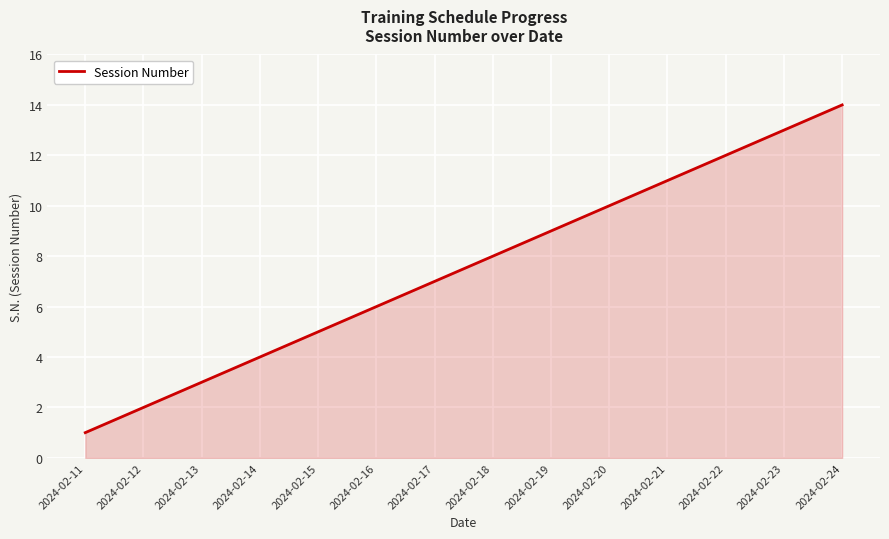

Reading left to right, what are all the values shown in this chart?

2024-02-11=1	2024-02-12=2	2024-02-13=3	2024-02-14=4	2024-02-15=5	2024-02-16=6	2024-02-17=7	2024-02-18=8	2024-02-19=9	2024-02-20=10	2024-02-21=11	2024-02-22=12	2024-02-23=13	2024-02-24=14